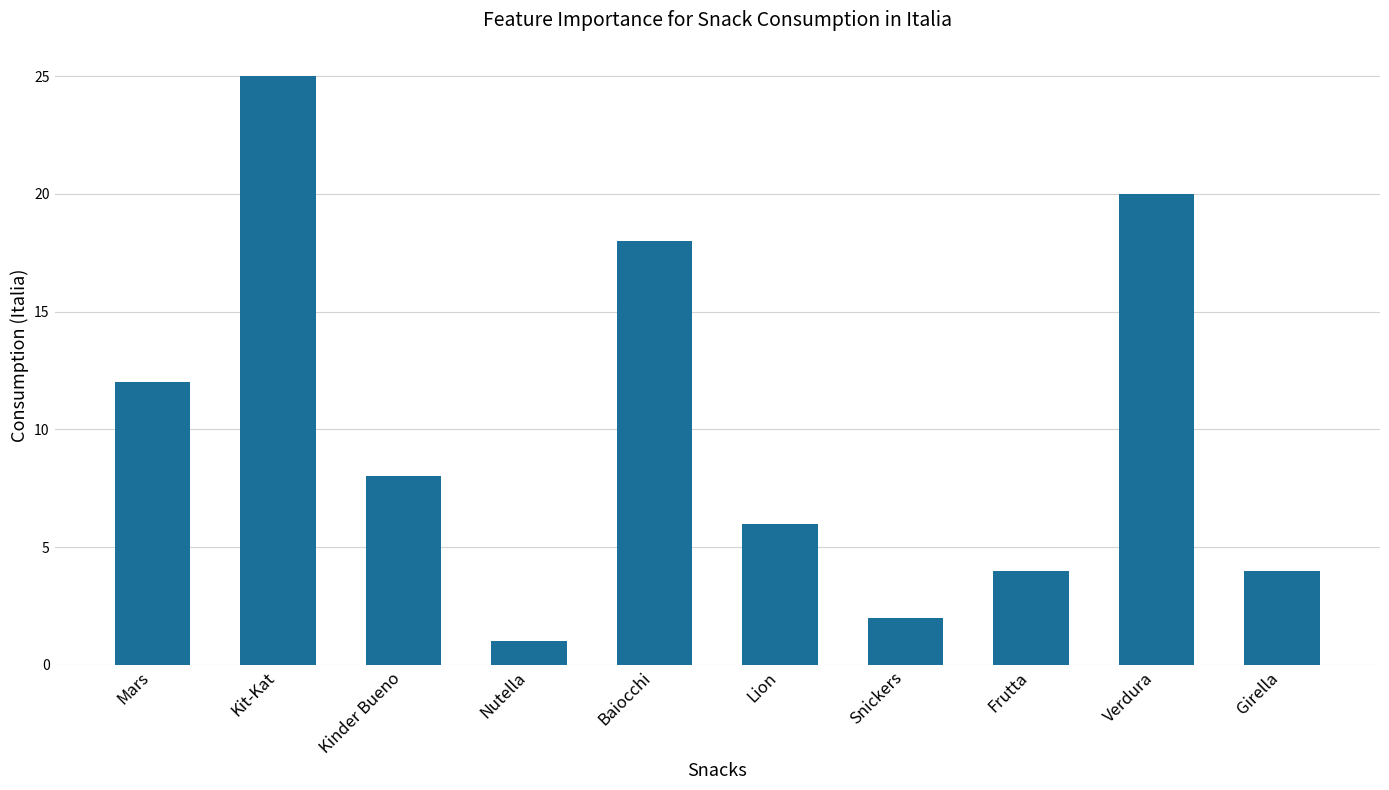

Count the number of categories in the chart.

10